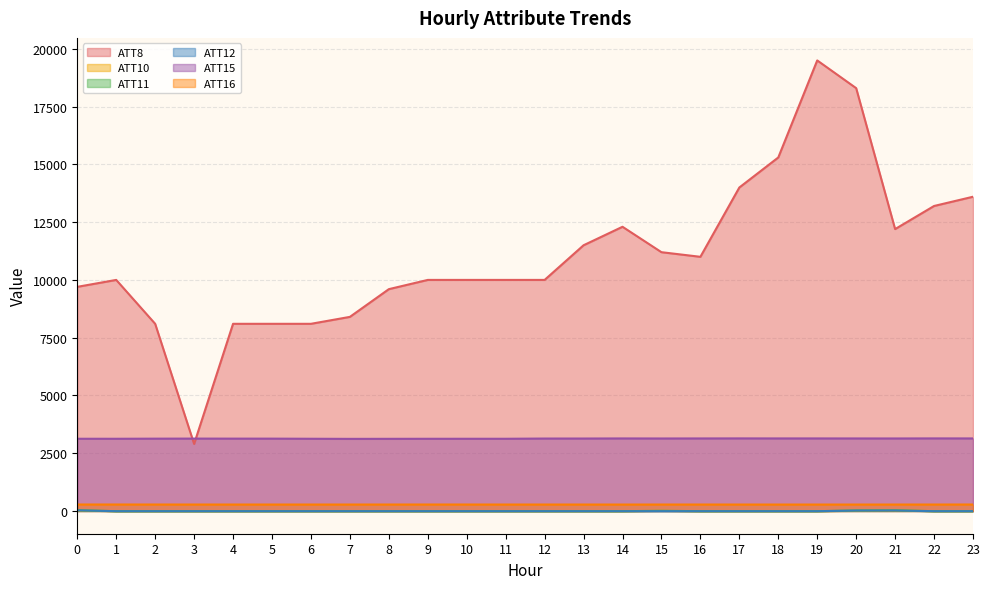

True or false: ATT16 and ATT11 intersect in this chart.

False